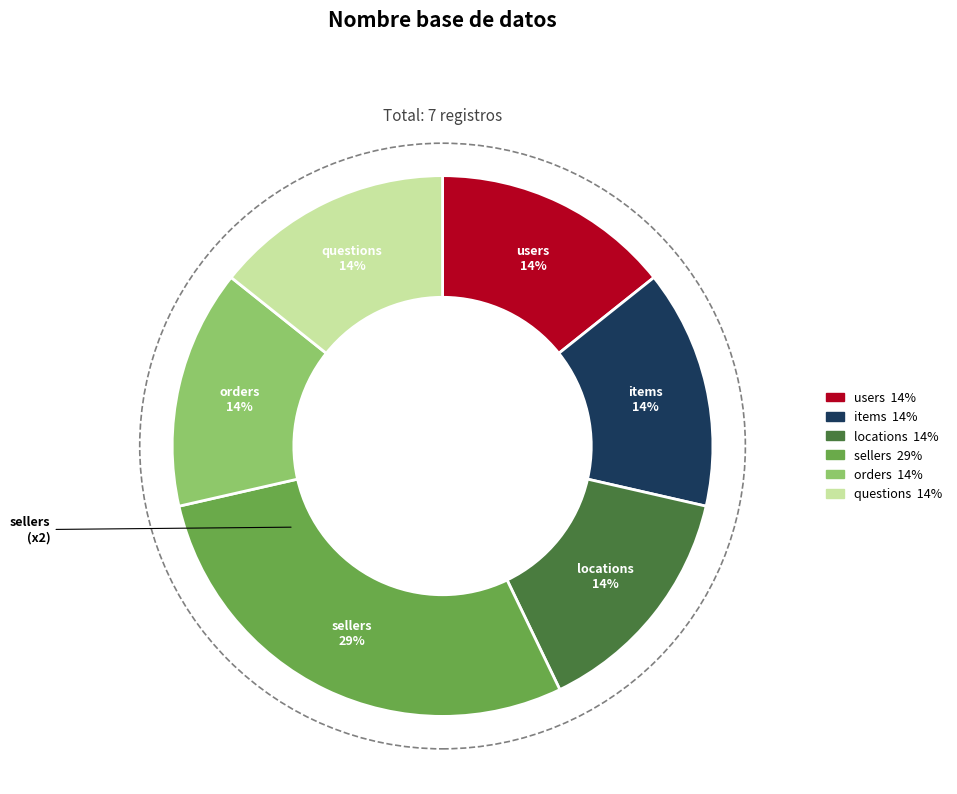

Is there any slice that represents more than half of the pie?

No